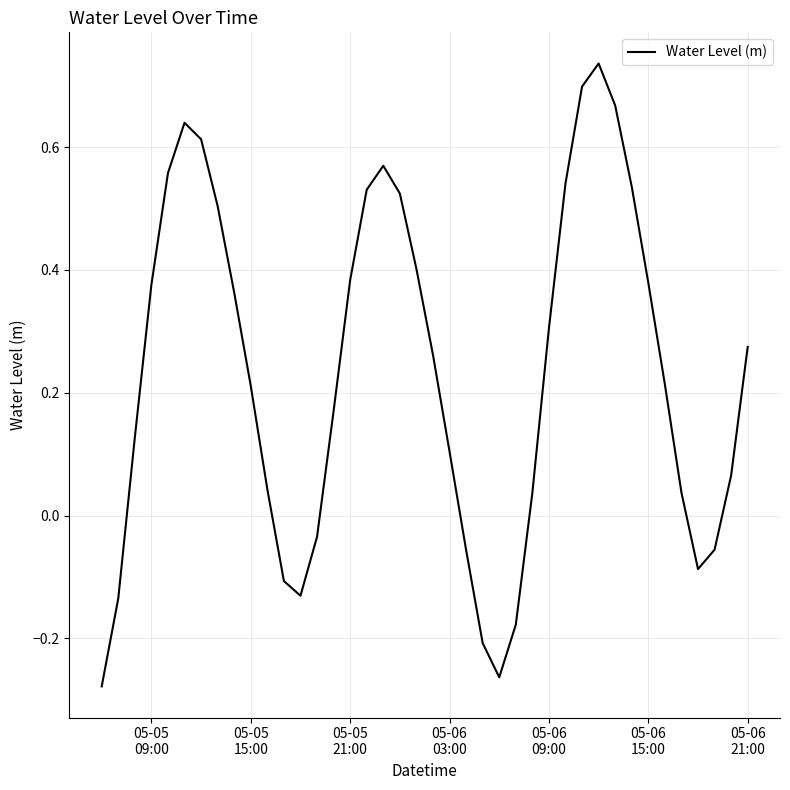

What is the difference between the maximum and minimum values?

1.0